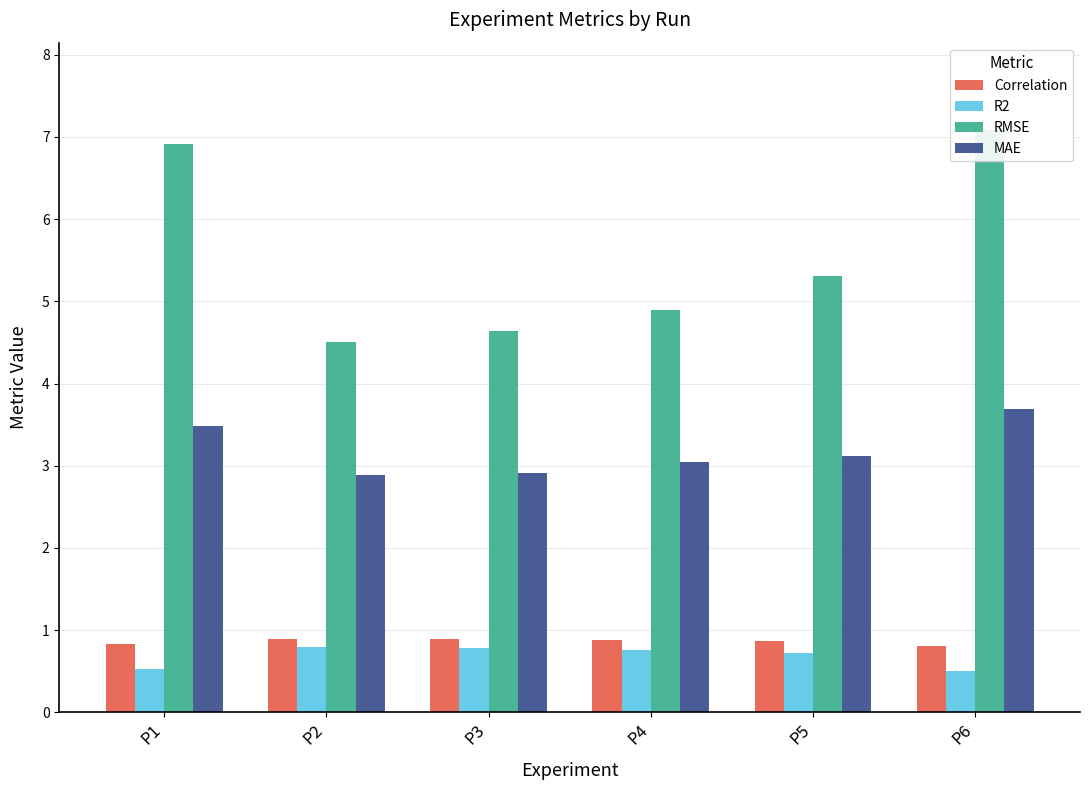

What is the approximate value of Correlation at P4?

0.9